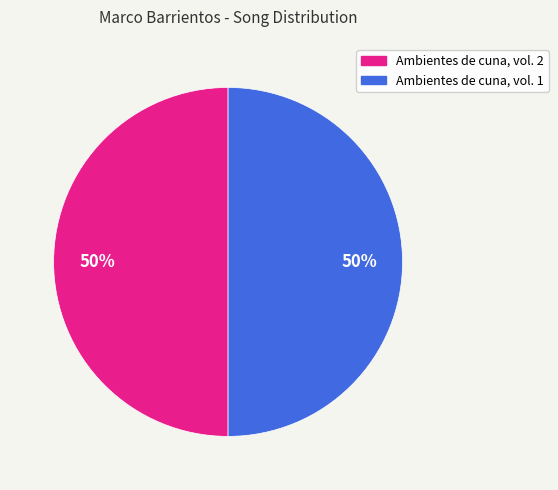

The Ambientes de cuna, vol. 1 slice represents 63% of the pie. True or false?

False